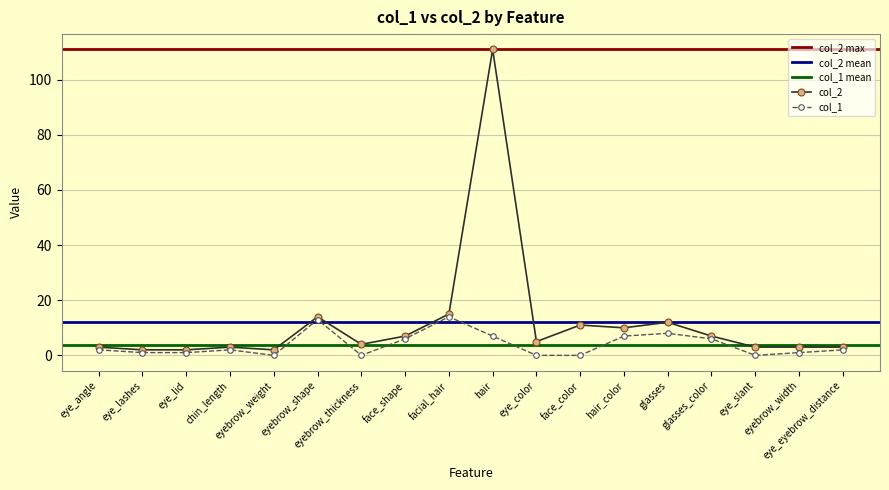

What is the label of the 1st point from the right?

eye_eyebrow_distance